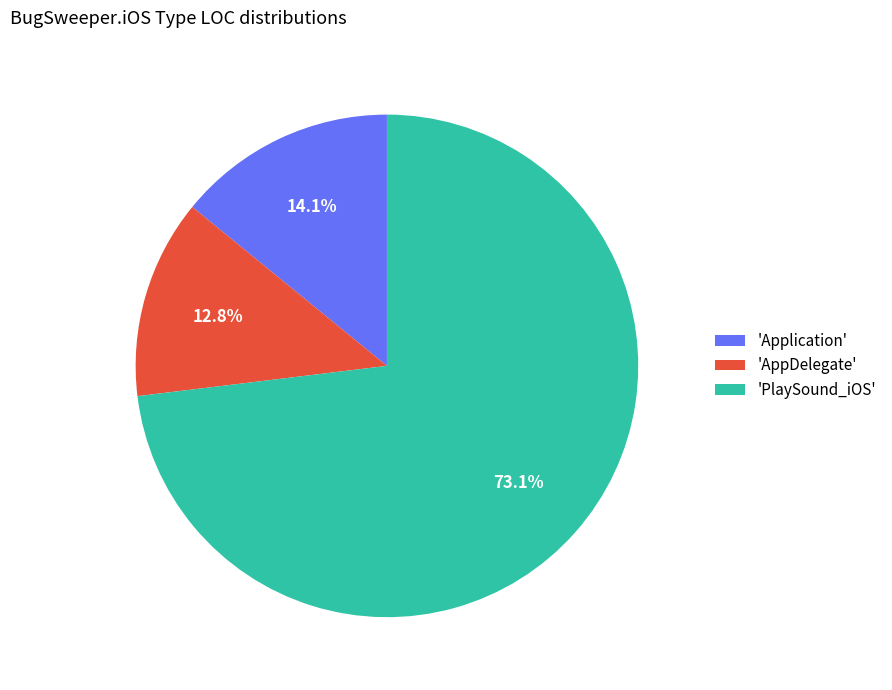

To the nearest percent, what is the difference between the largest and smallest slice percentages?

60%